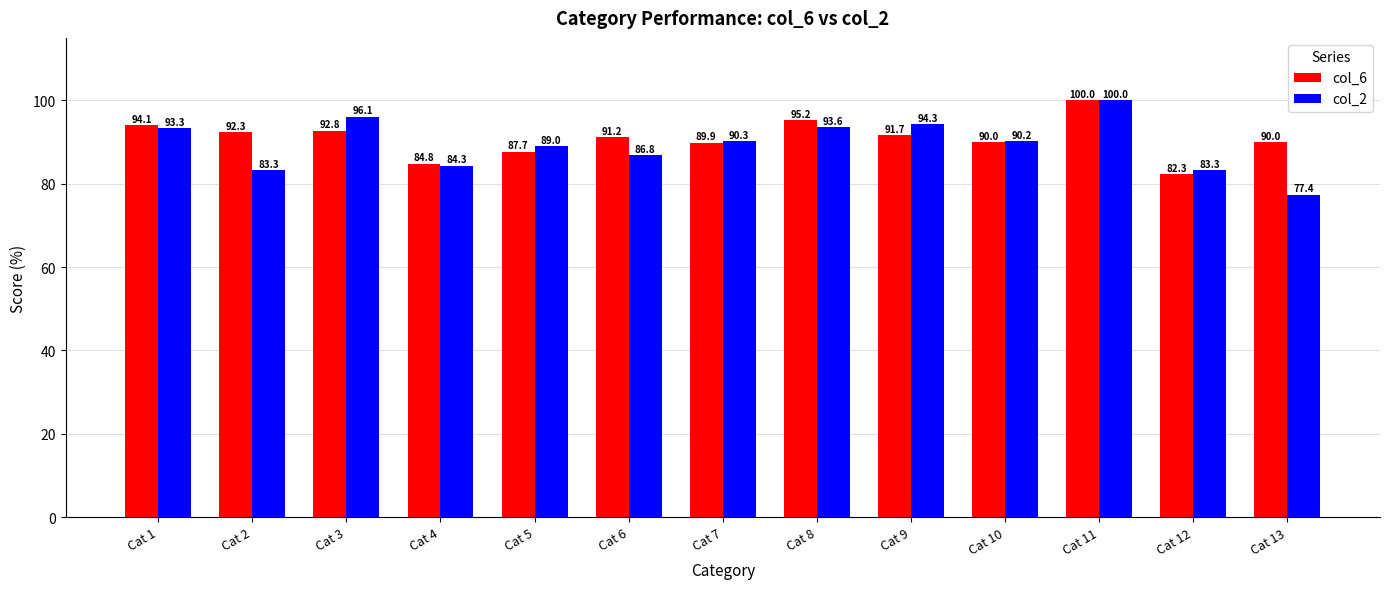

The value of col_6 at Cat 12 is 82.3. True or false?

True